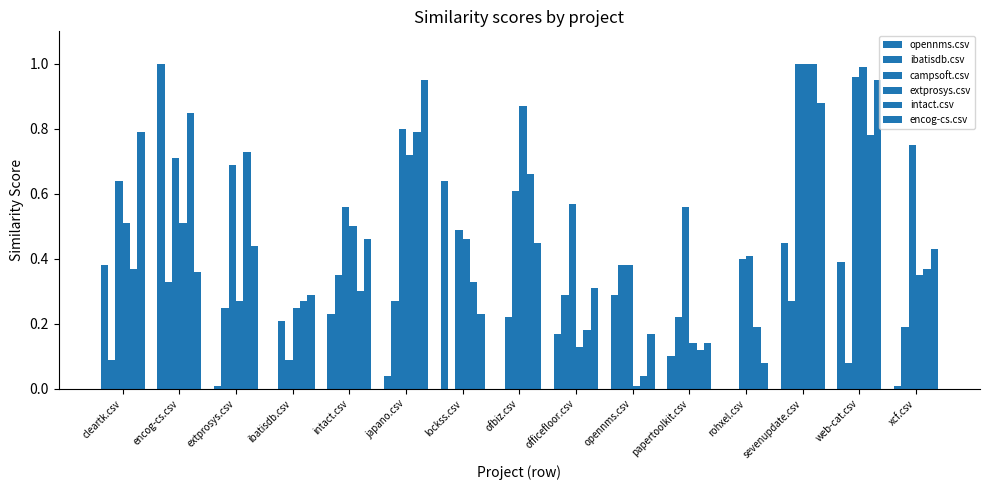

What is the lowest value of the encog-cs.csv series?

0.1